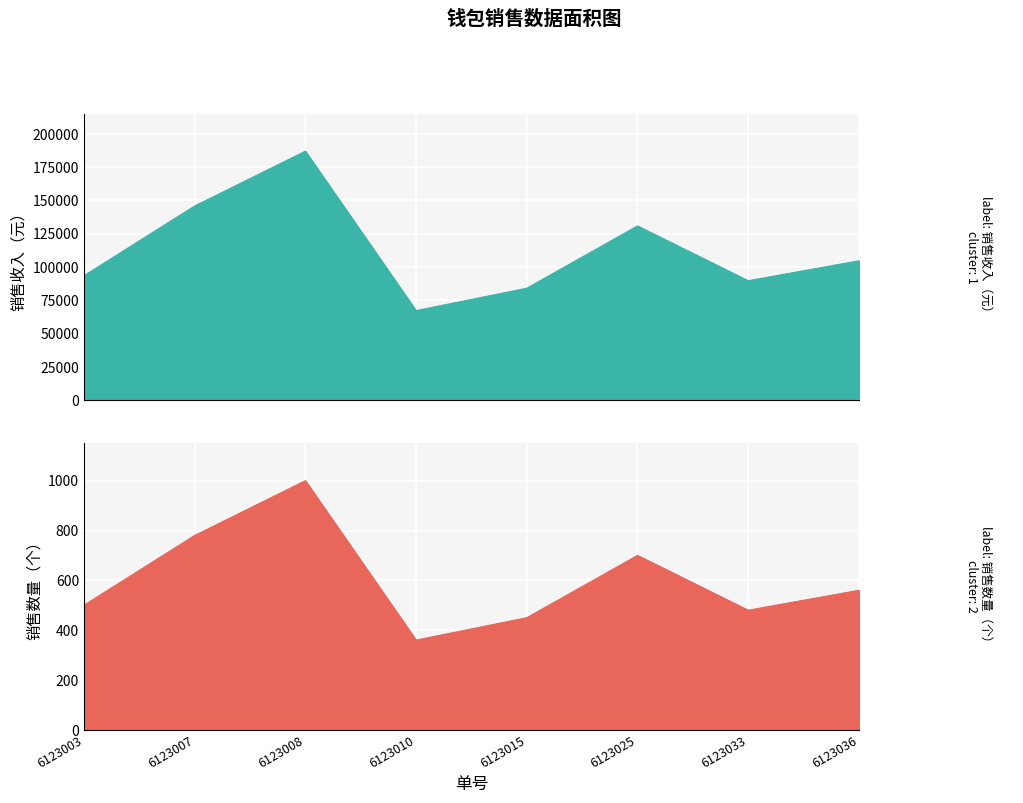

At which label does 产品成本（元） first exceed 104720?

6123007